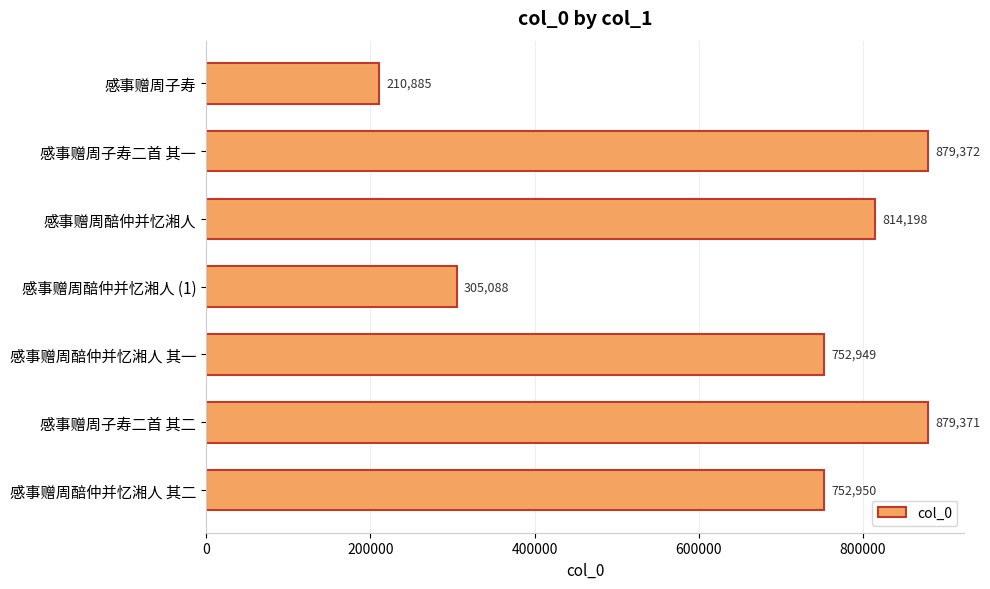

Does the chart contain stacked bars?

No